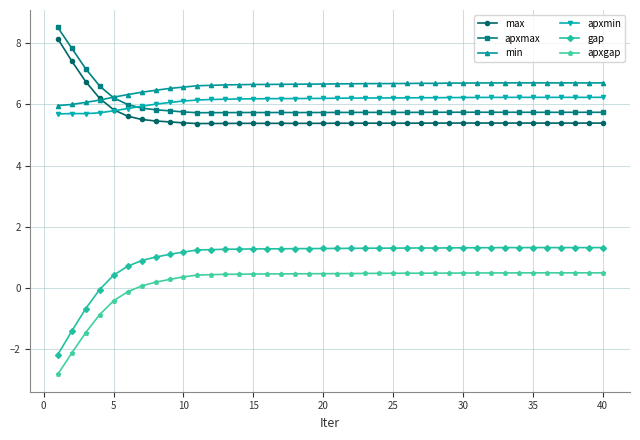

What is the average value of the apxgap series?

0.2